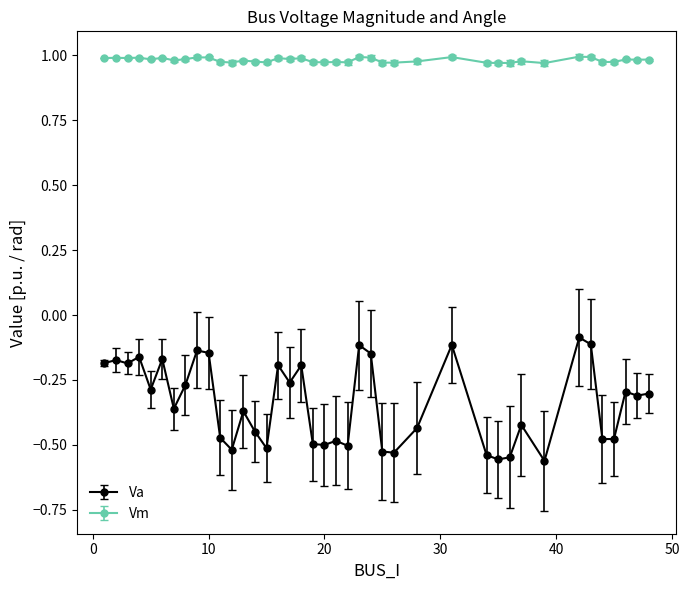

True or false: Va has more than 1 interior local peaks.

True